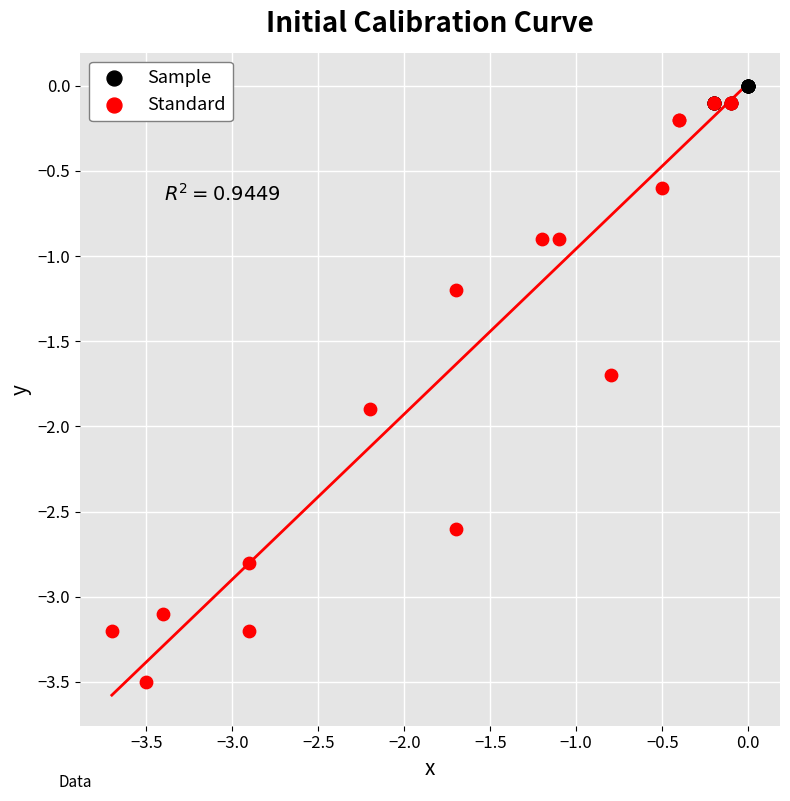

Which series reaches the minimum Y coordinate?

Standard